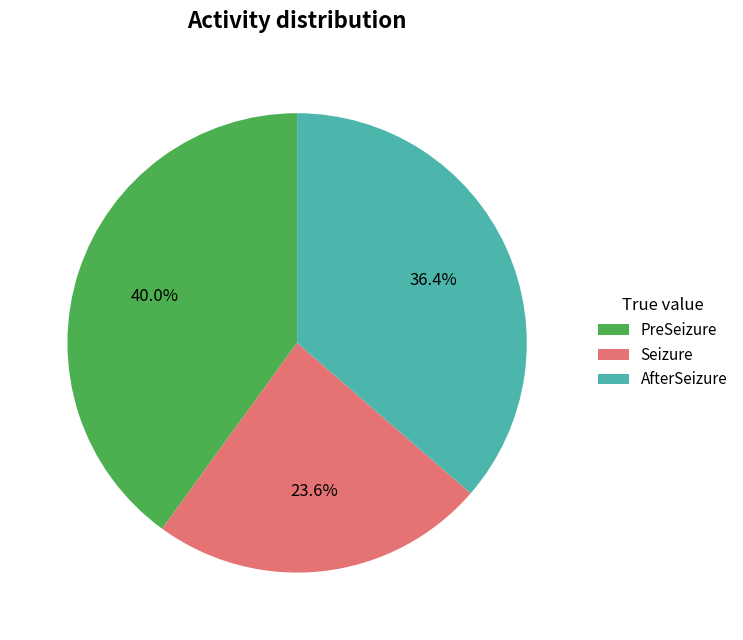

Does any single category account for the majority?

No